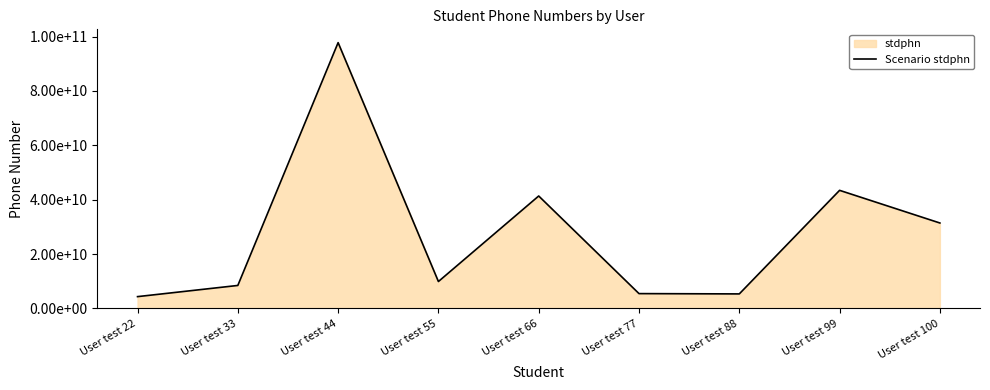

What is the value of the 1st point from the left?

4343323131